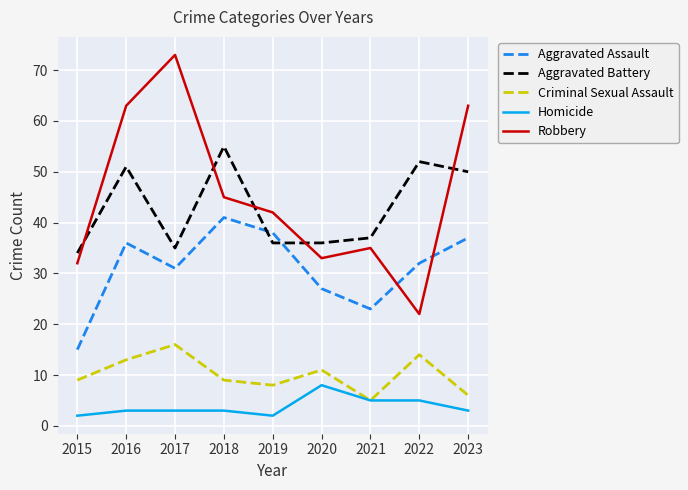

True or false: Homicide and Robbery cross at least once.

False